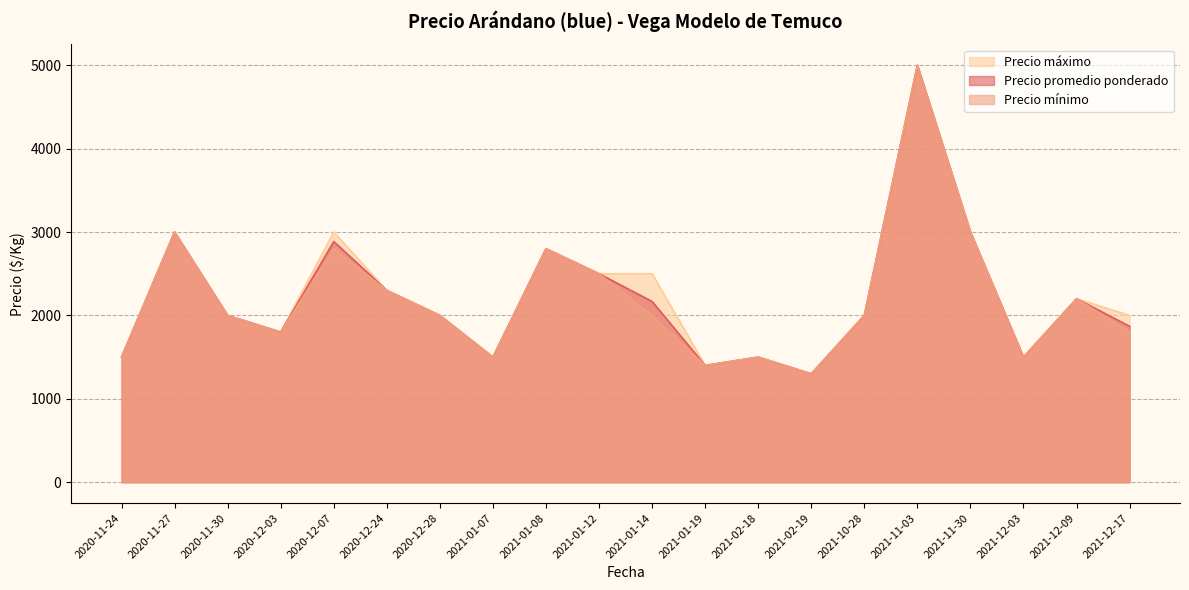

What is the minimum value shown in the chart?

1300